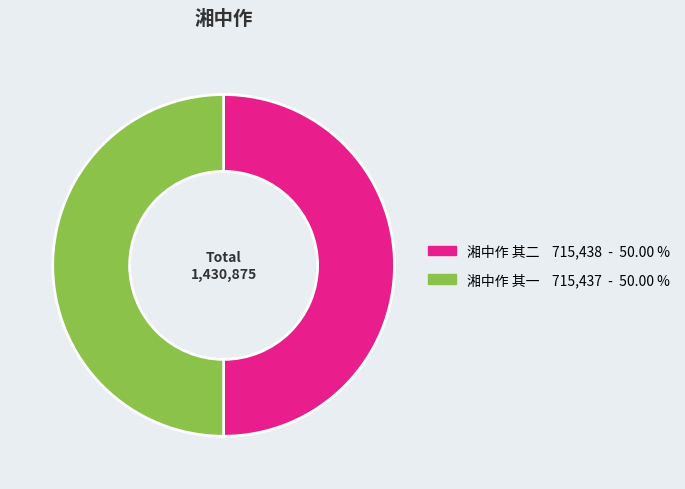

Approximately how many times larger is the value at 湘中作 其二 compared to 湘中作 其一?

1.0